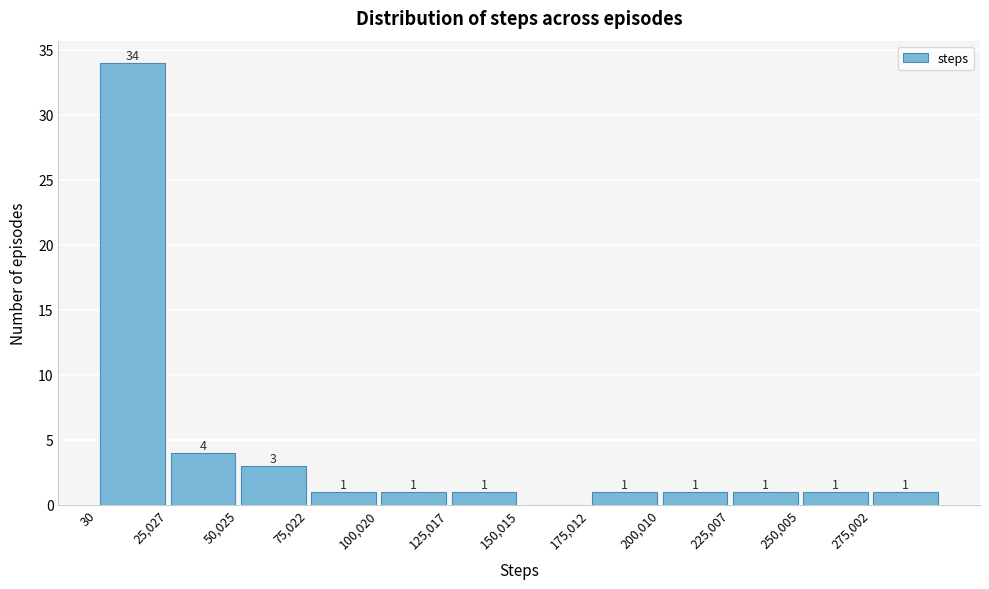

Over which range of the x-axis is the bar tallest?

0 to 25000